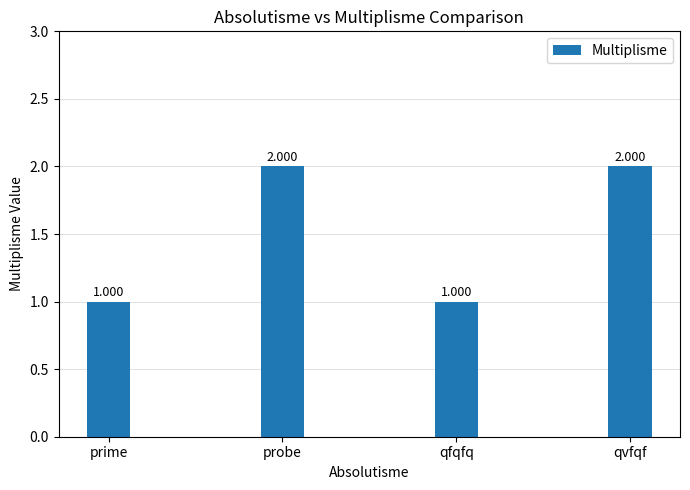

What is the label of the 4th bar from the right?

prime